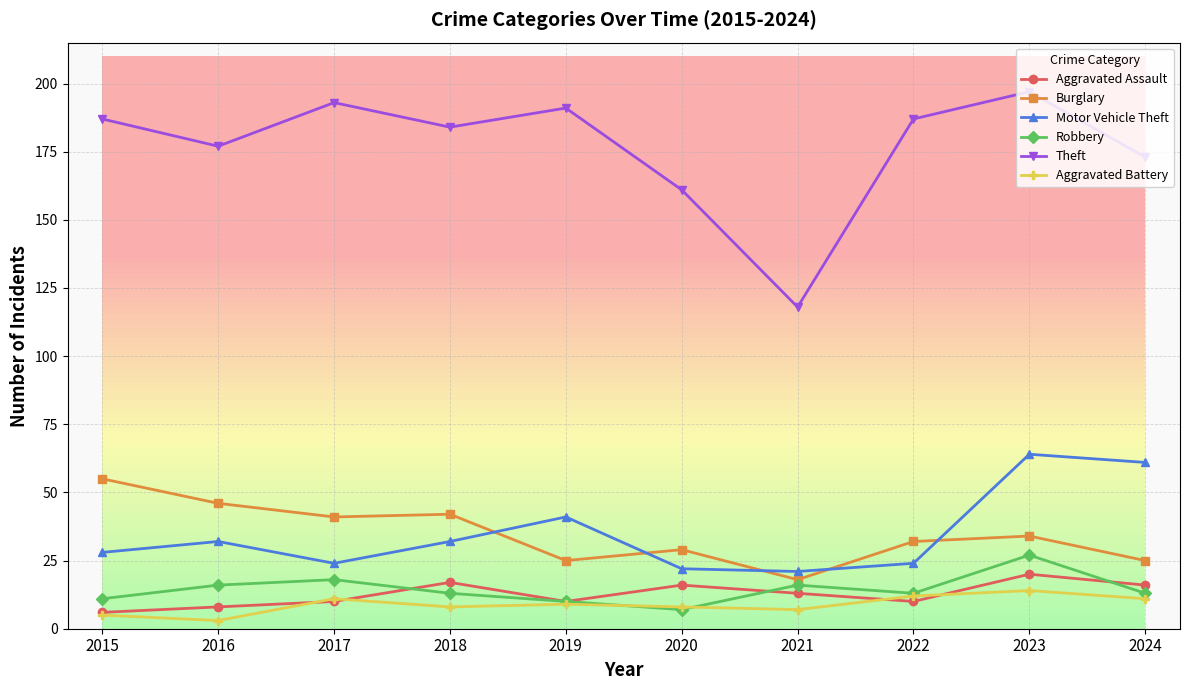

Rank the series by their maximum value, from highest to lowest.

Theft, Motor Vehicle Theft, Burglary, Robbery, Aggravated Assault, Aggravated Battery